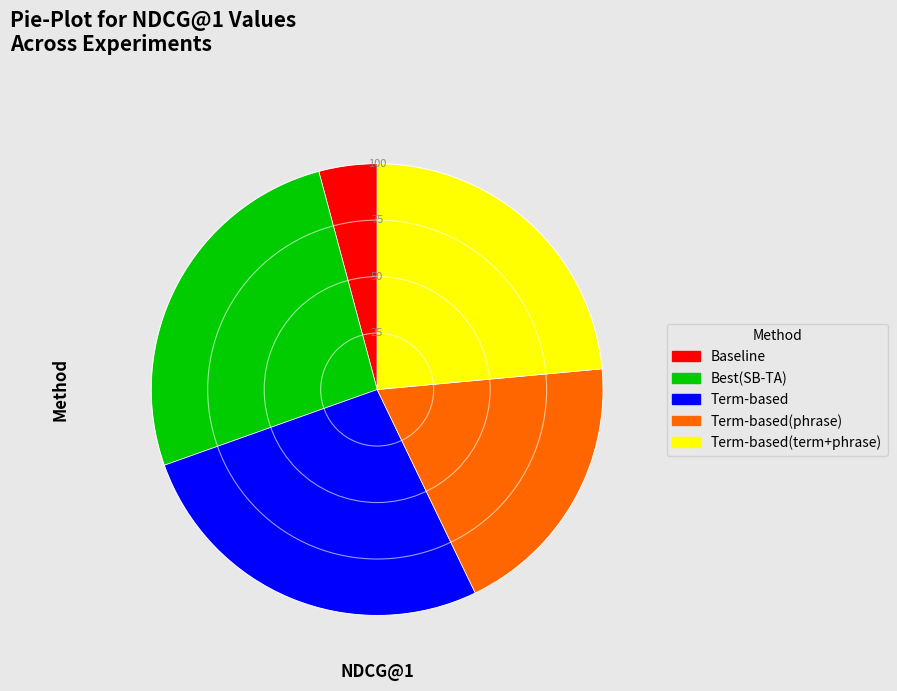

Does any single category account for the majority?

No